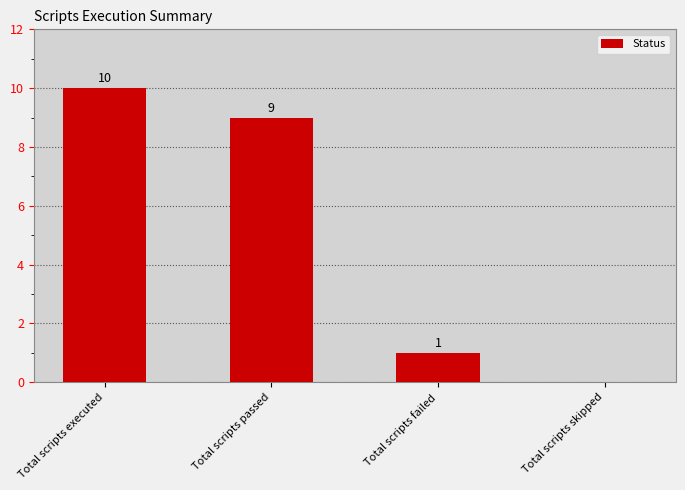

How many values are between 1 and 10?

3